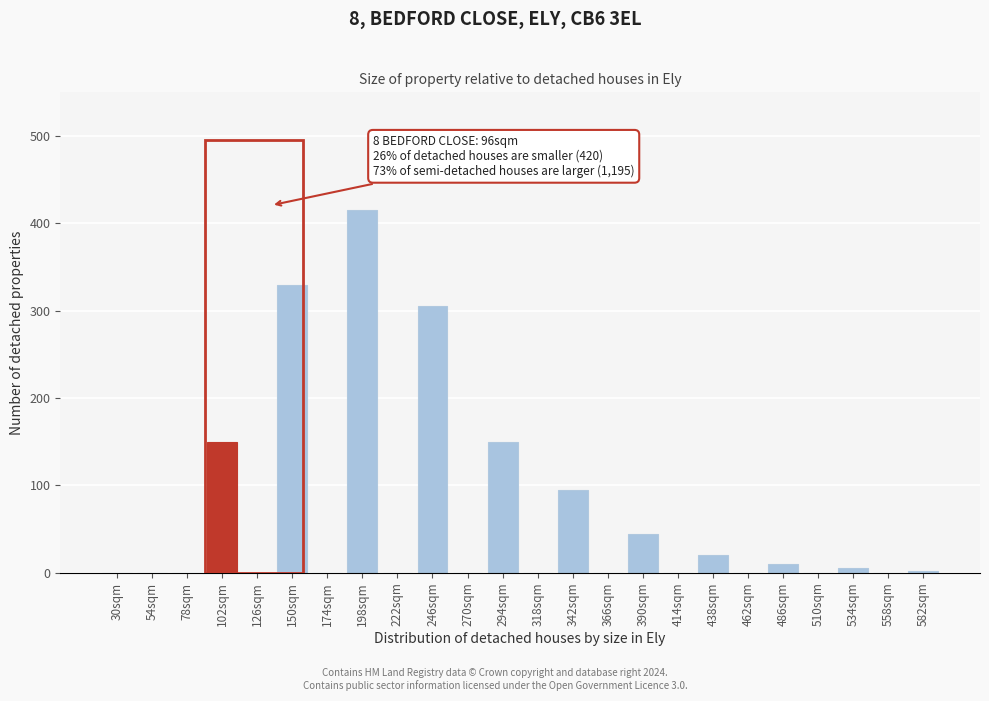

What is the sum of all values?

1527